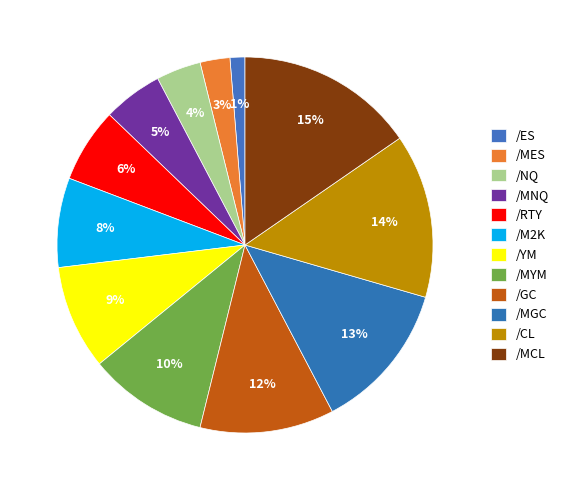

Do /RTY and /MCL together represent more than half of the pie?

No